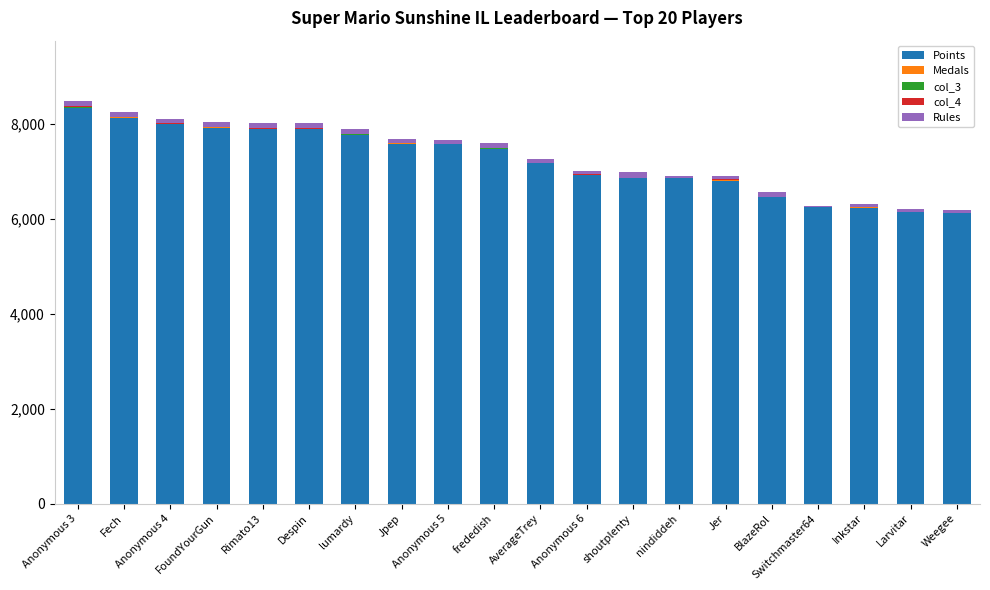

Does the chart contain stacked bars?

Yes